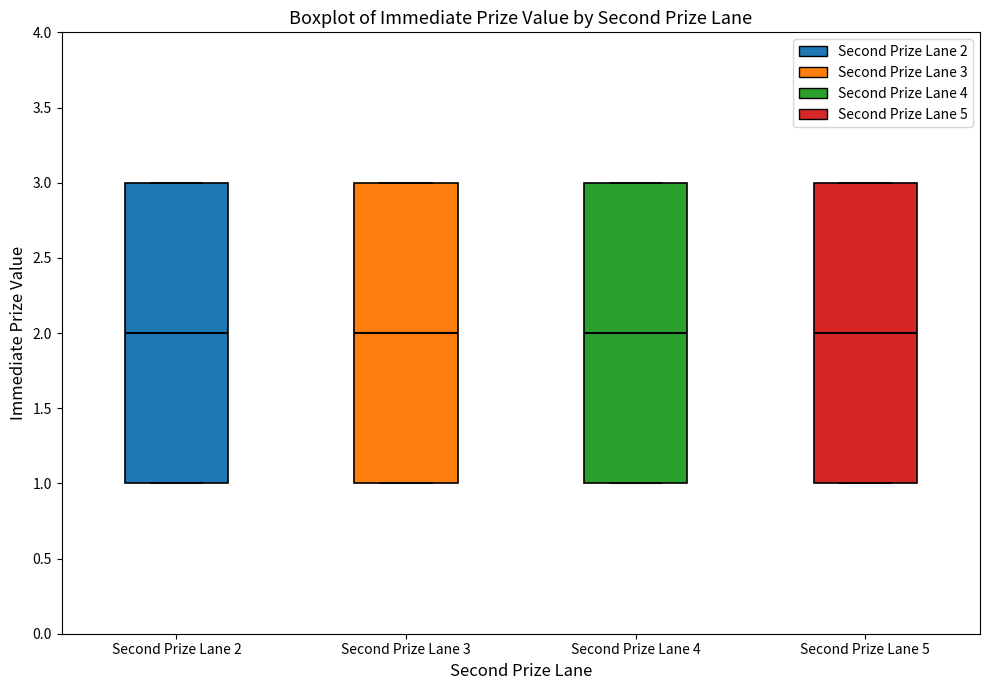

Reading left to right, transcribe this box plot: for each box, give where its median line is, the range the box spans, and where its two whiskers end, as read against the y-axis. The values are not printed on the chart, so give them approximately, as read against the axis.

Second Prize Lane 2: median 2, box 1 to 3, whiskers 1 to 3
Second Prize Lane 3: median 2, box 1 to 3, whiskers 1 to 3
Second Prize Lane 4: median 2, box 1 to 3, whiskers 1 to 3
Second Prize Lane 5: median 2, box 1 to 3, whiskers 1 to 3